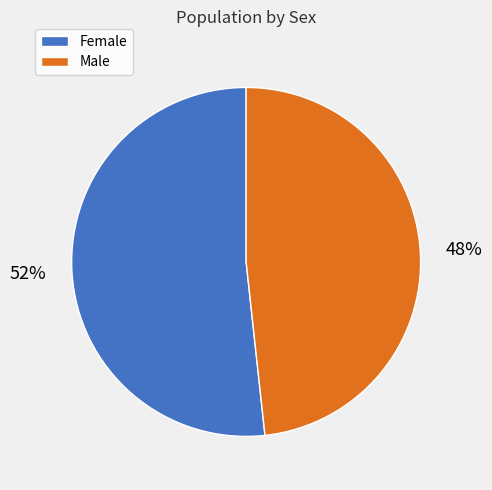

Combined, do Male and Female account for over 50%?

Yes